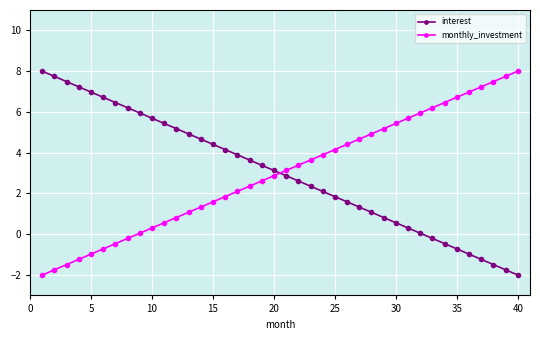

What is the maximum value shown in the chart?

8.0